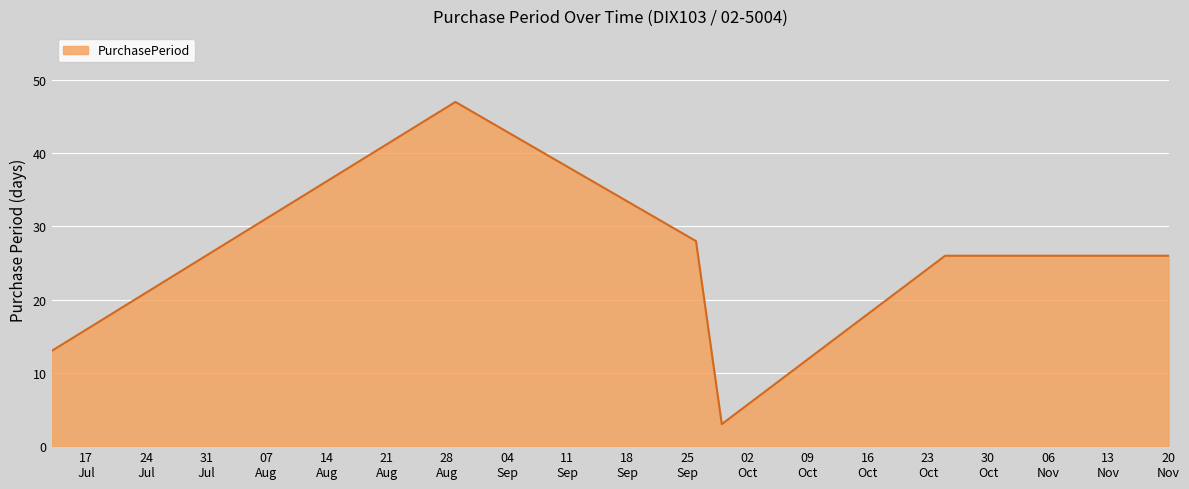

What is the difference between the maximum and minimum values?

44